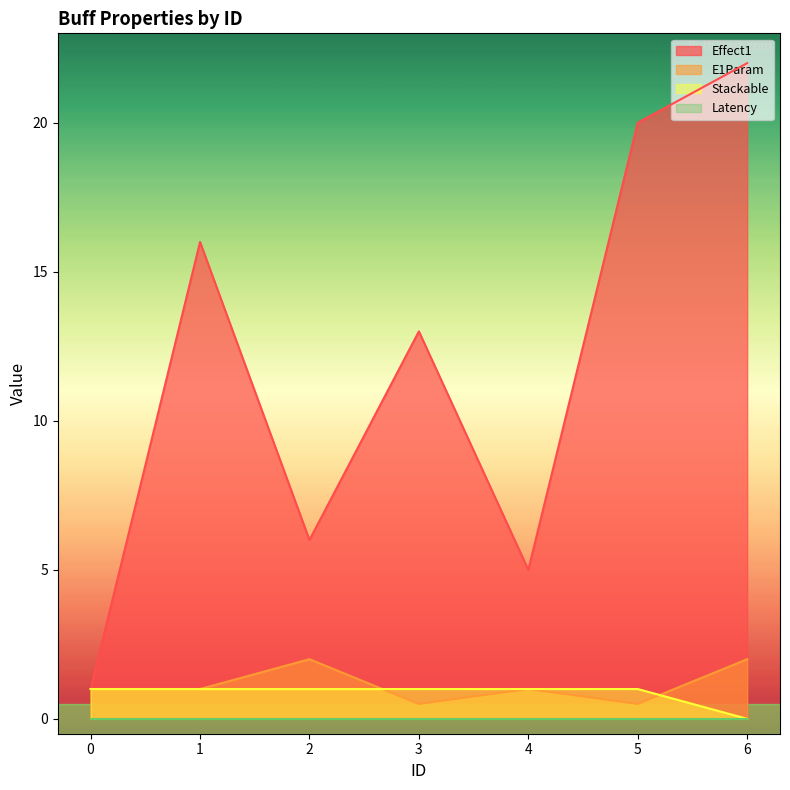

True or false: E1Param has more than 2 points higher than both neighbors.

False